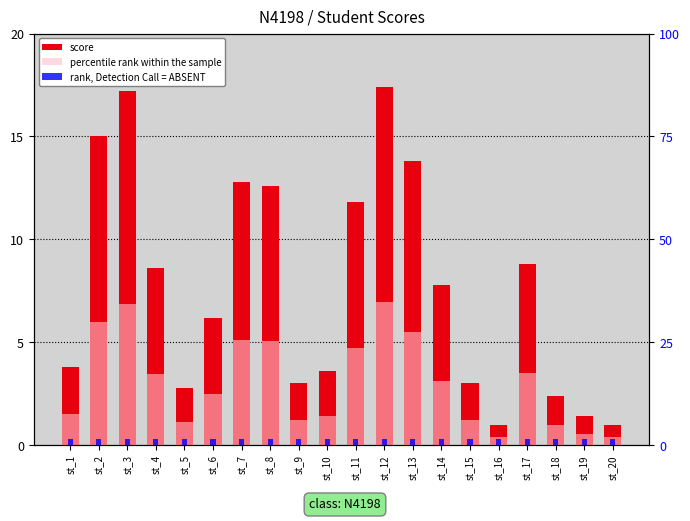

At which label does percentile rank within the sample reach its minimum?

st_16